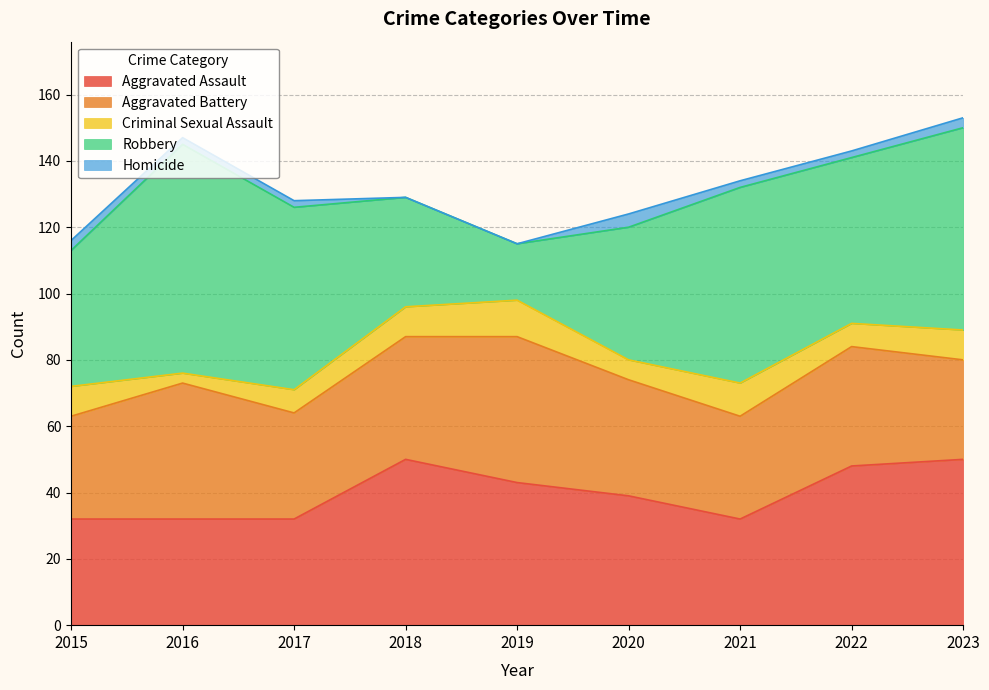

Rank the series by their maximum value, from highest to lowest.

Robbery, Aggravated Assault, Aggravated Battery, Criminal Sexual Assault, Homicide